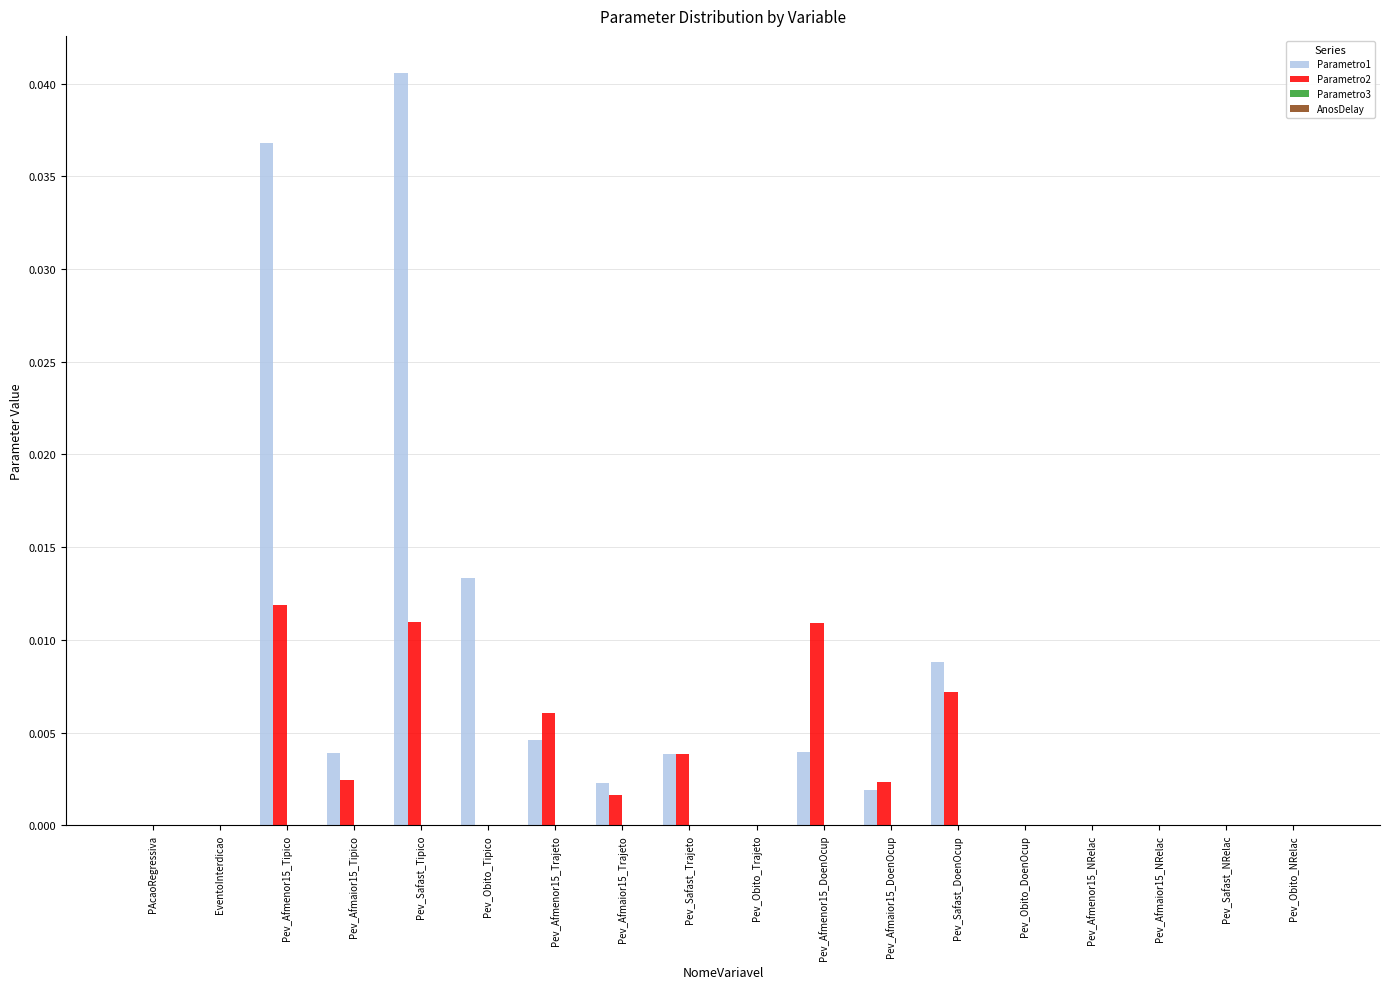

Does the chart contain stacked bars?

No